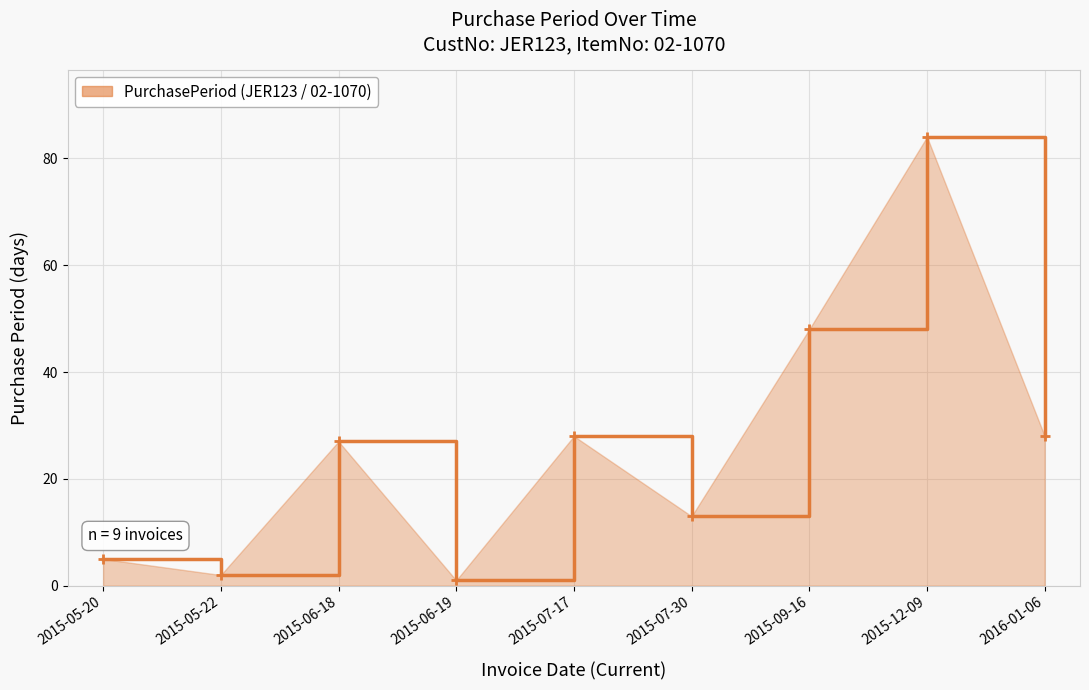

Which has a higher value, 2015-12-09 or 2015-05-22?

2015-12-09